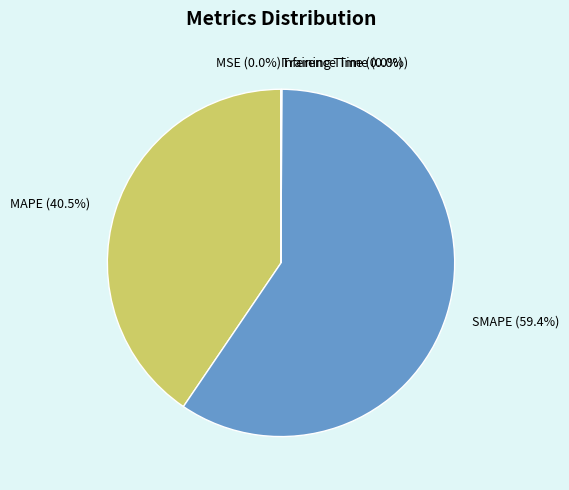

What is the change in value from MSE to SMAPE?

+93.5